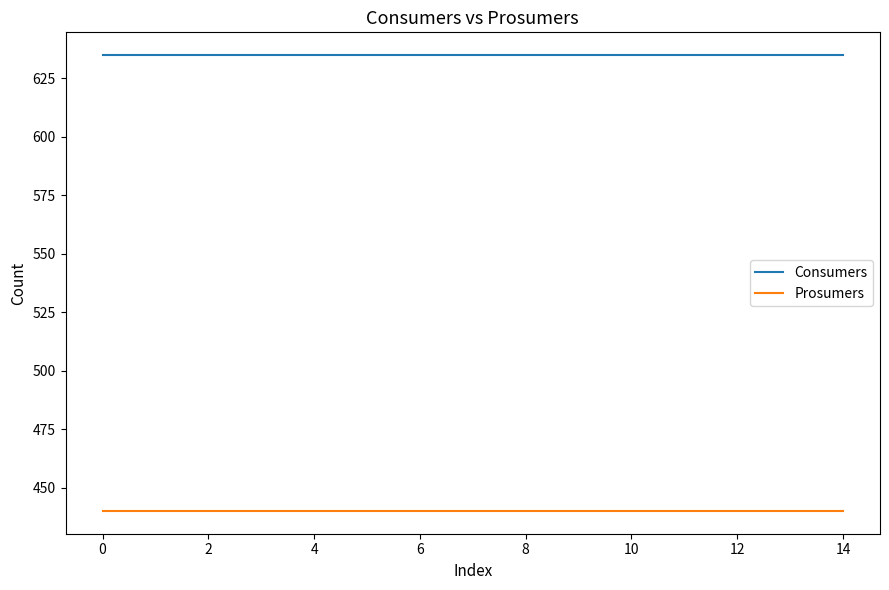

What is the minimum value shown in the chart?

440